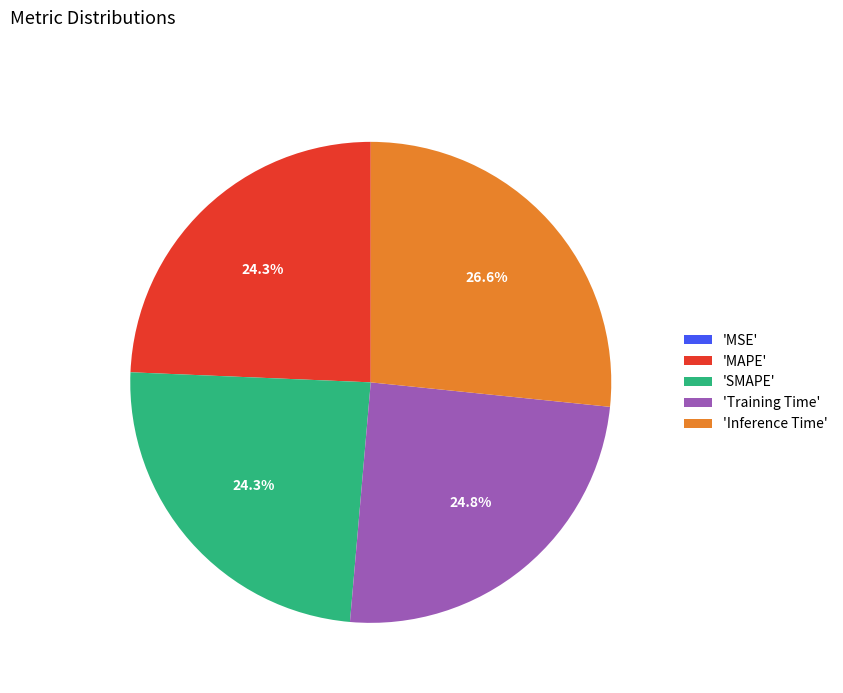

Between 'Training Time' and 'Inference Time', which is larger?

'Inference Time'